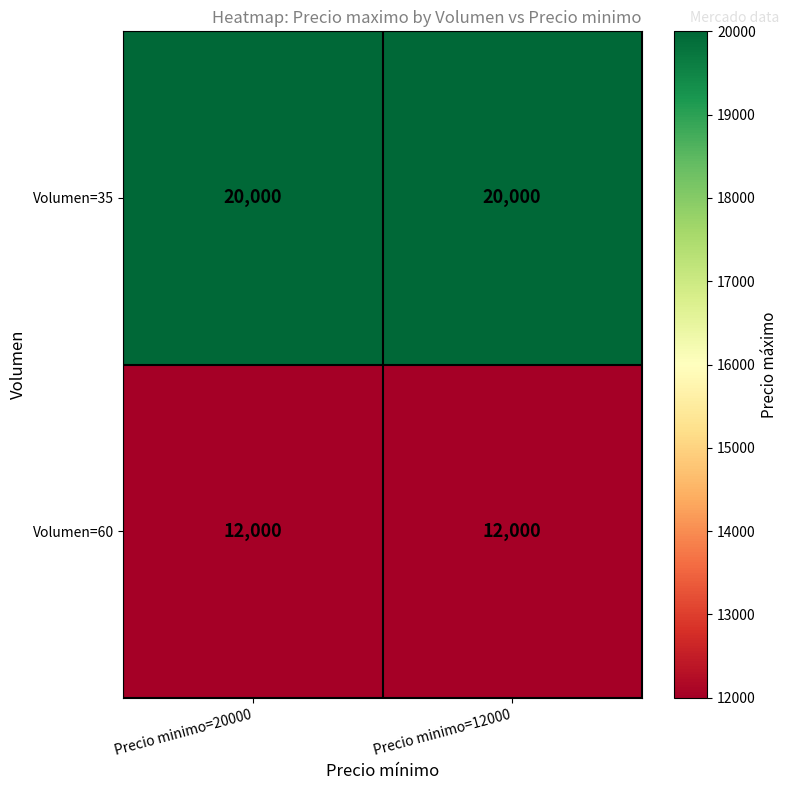

Reading left to right, transcribe all the data shown in this chart.

Volumen=35: Precio minimo=20000=20000	Precio minimo=12000=20000
Volumen=60: Precio minimo=20000=12000	Precio minimo=12000=12000